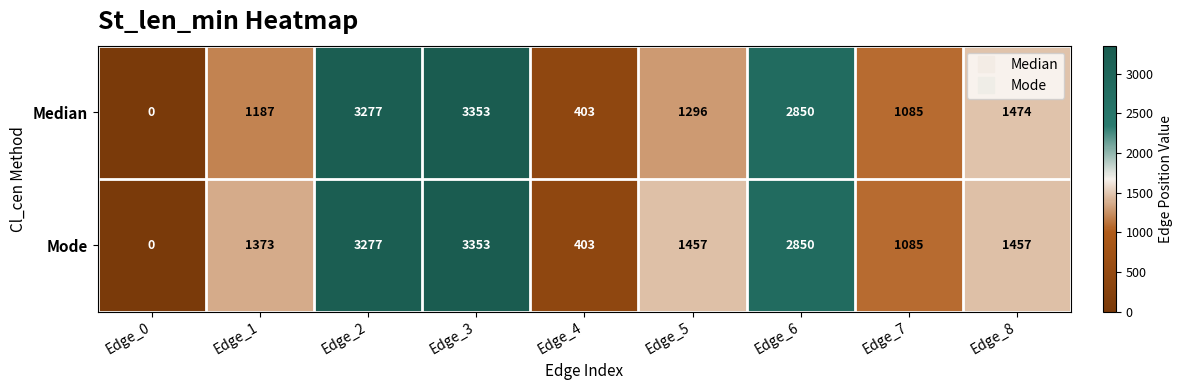

List the series in order of their overall mean, highest first.

Mode, Median